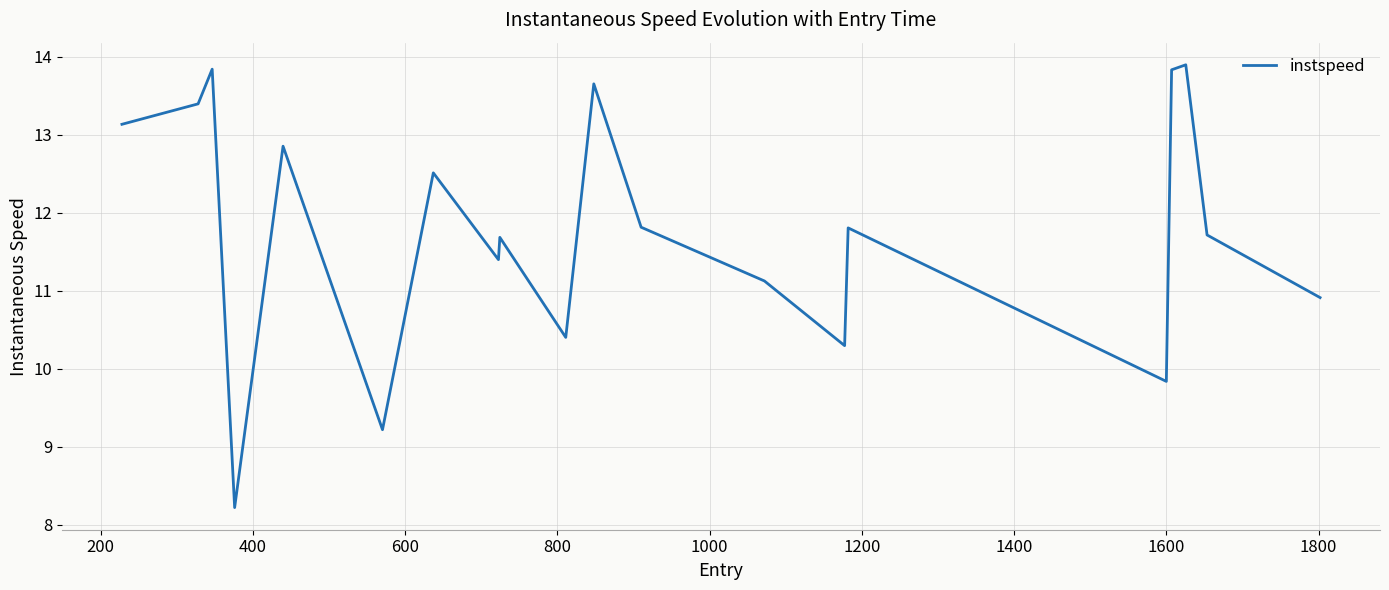

What is the maximum value shown in the chart?

13.9